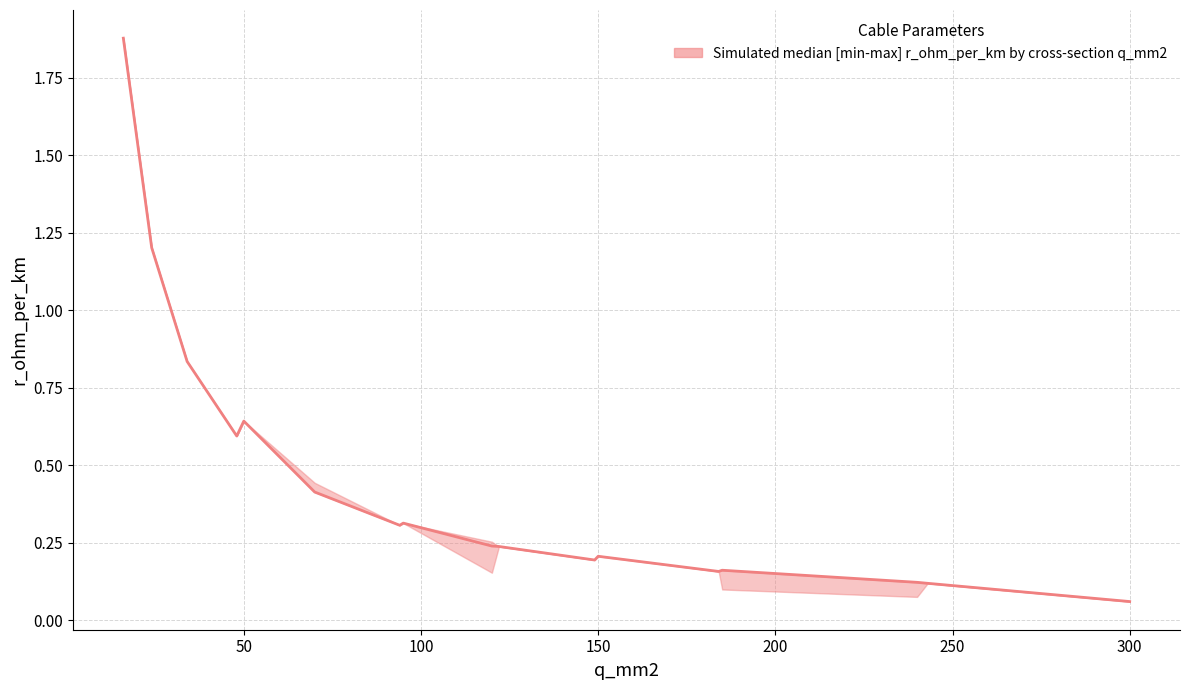

What is the label of the 16th point from the right?

50